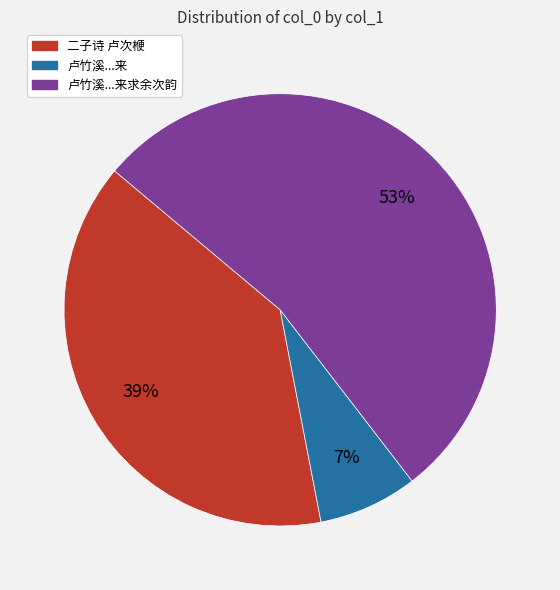

To the nearest percent, what is the average slice percentage?

33%